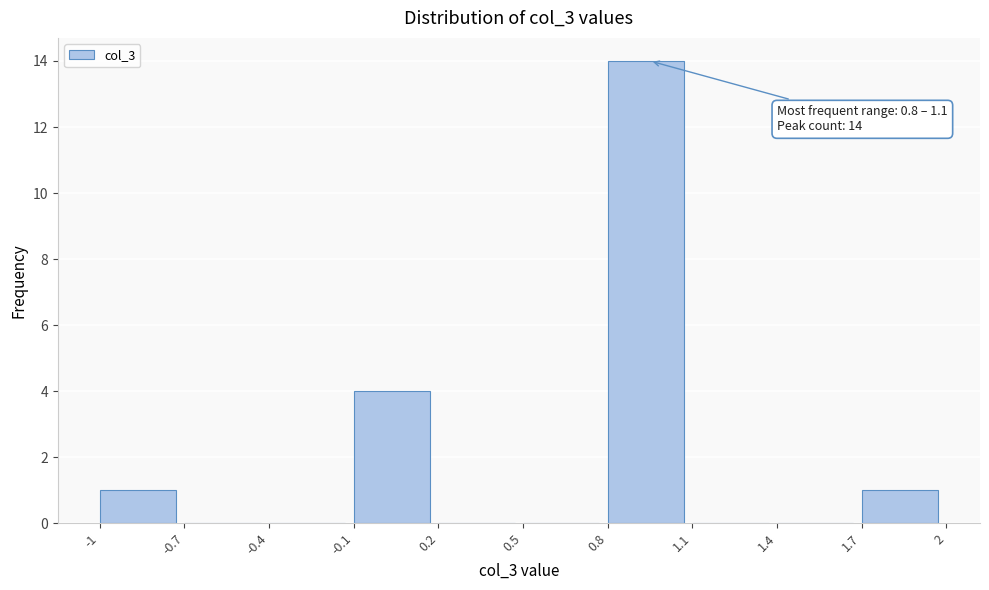

Over which range of the x-axis is the bar tallest?

0.8 to 1.1